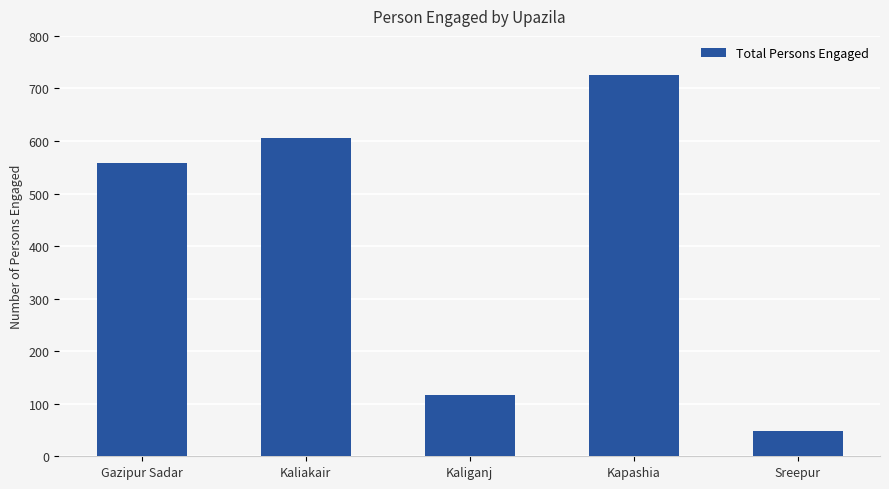

What is the difference between the maximum and second lowest values?

609